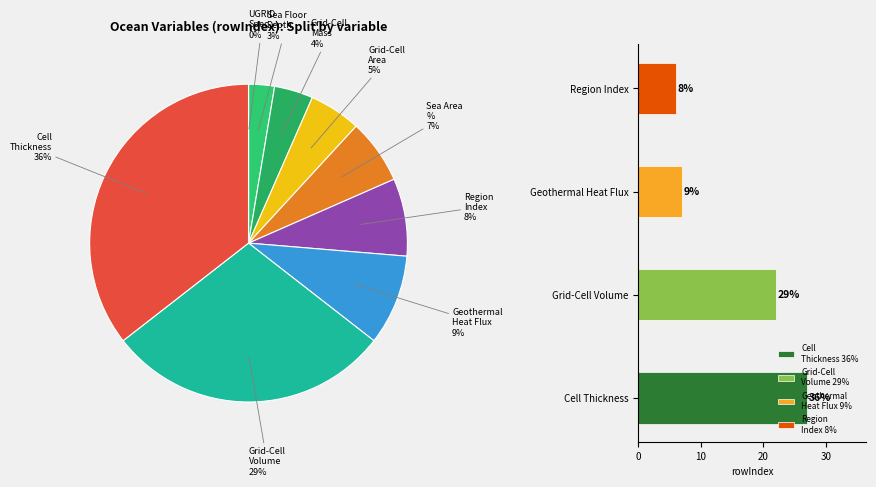

Count the number of slices in the pie.

9